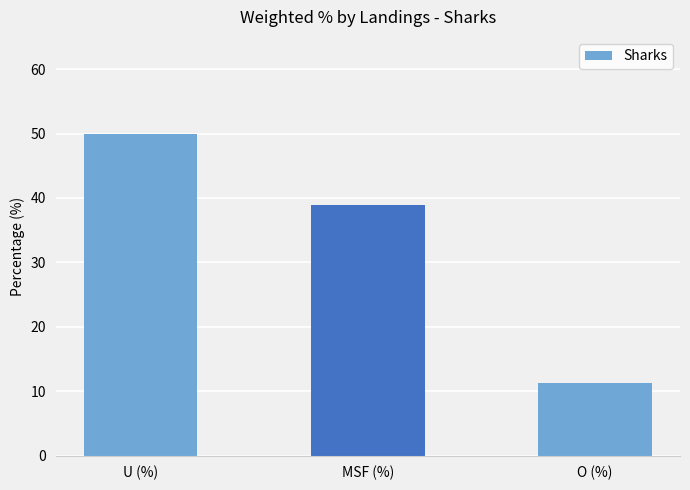

Reading left to right, what are all the values shown in this chart?

U (%)=49.9	MSF (%)=38.9	O (%)=11.2